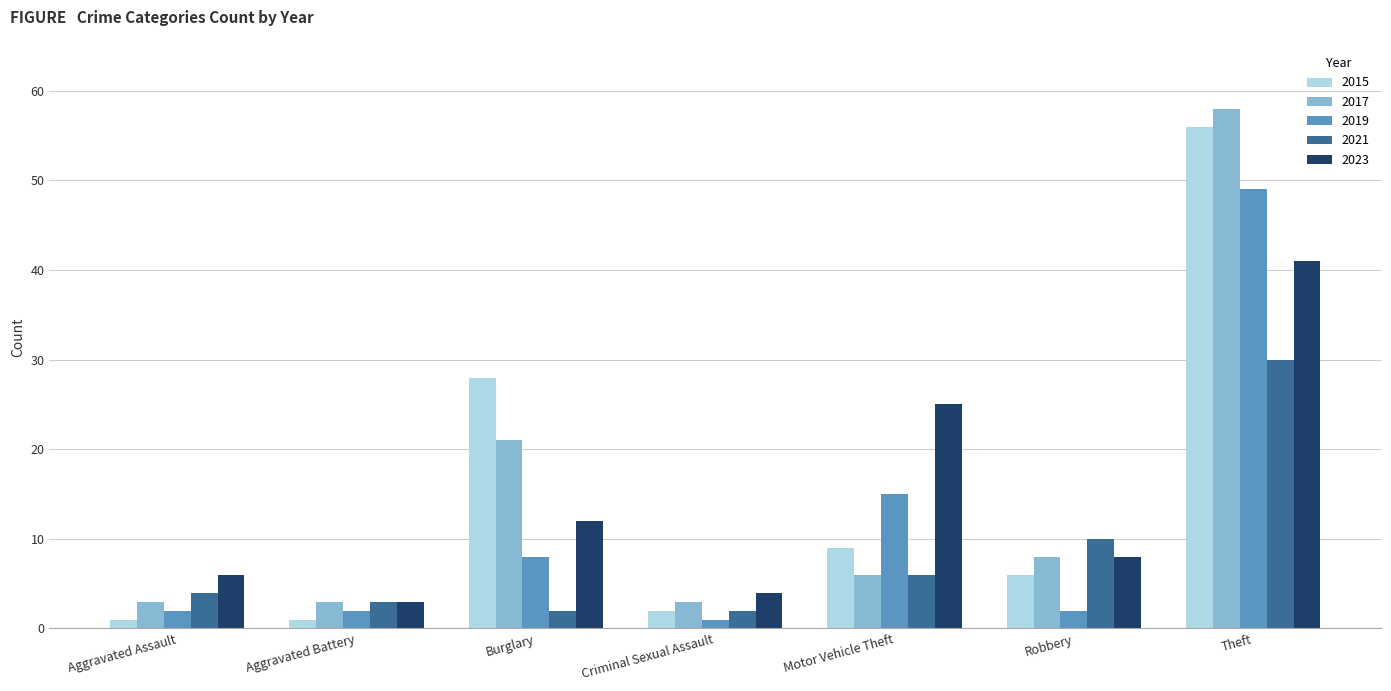

What is the label of the 3rd bar from the left?

Burglary